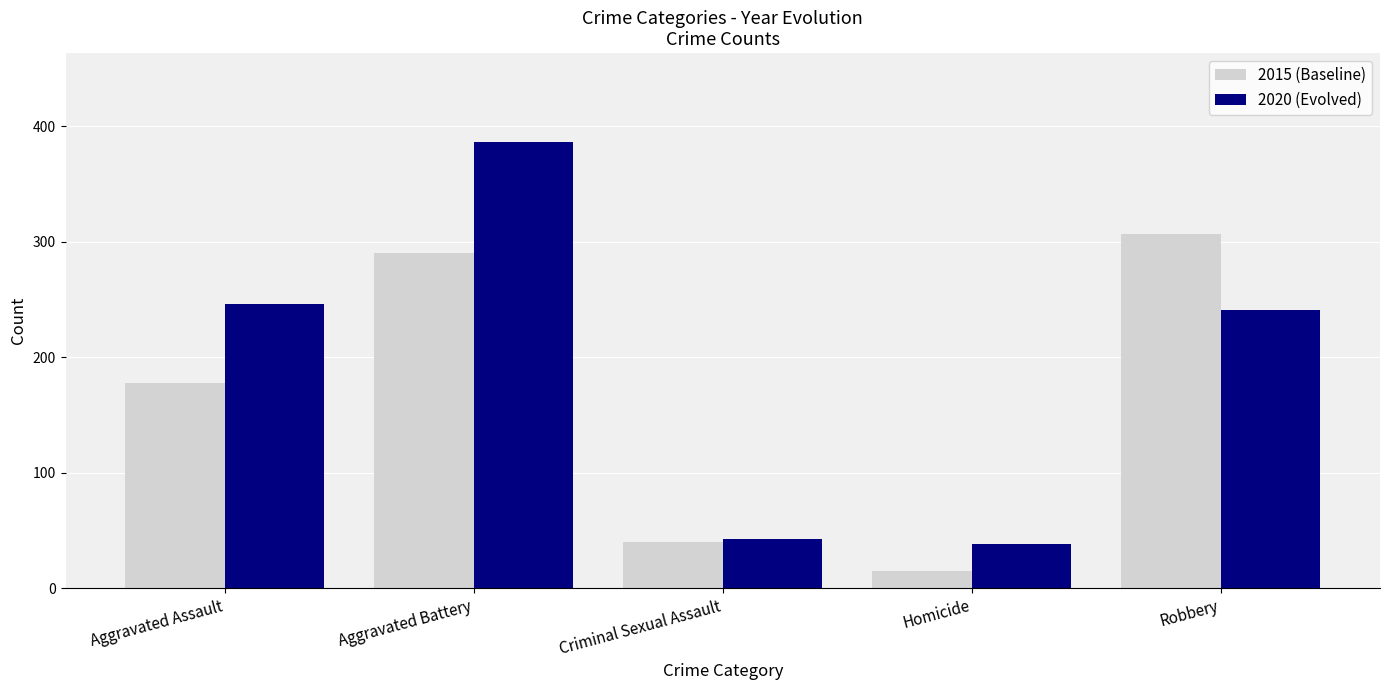

What is the label of the 4th bar from the right?

Aggravated Battery